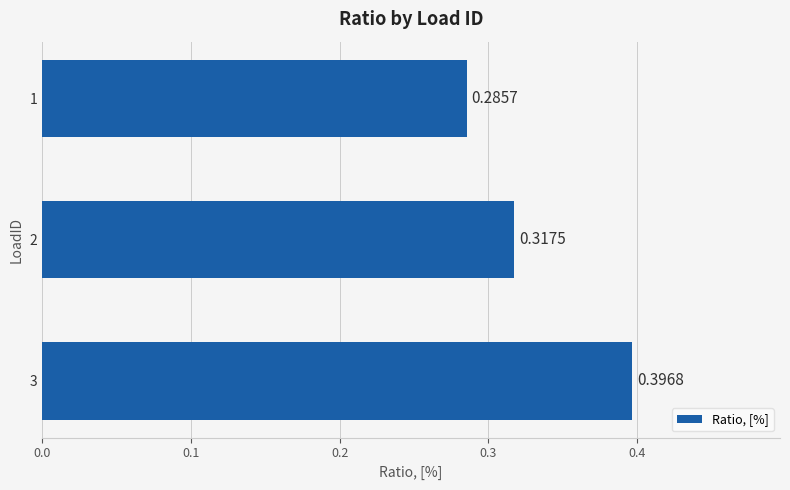

Which has a higher value, 2 or 3?

3